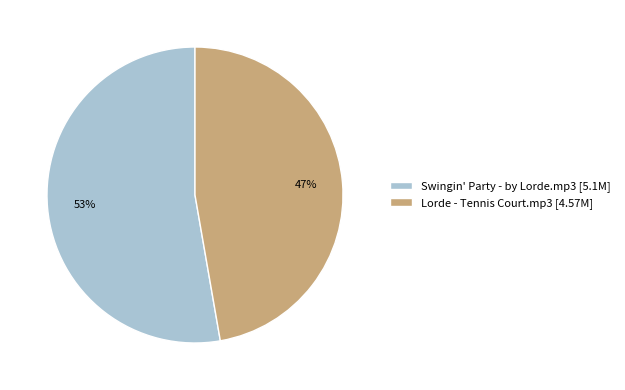

To the nearest percent, what percentage of the pie is Lorde - Tennis Court.mp3?

47%